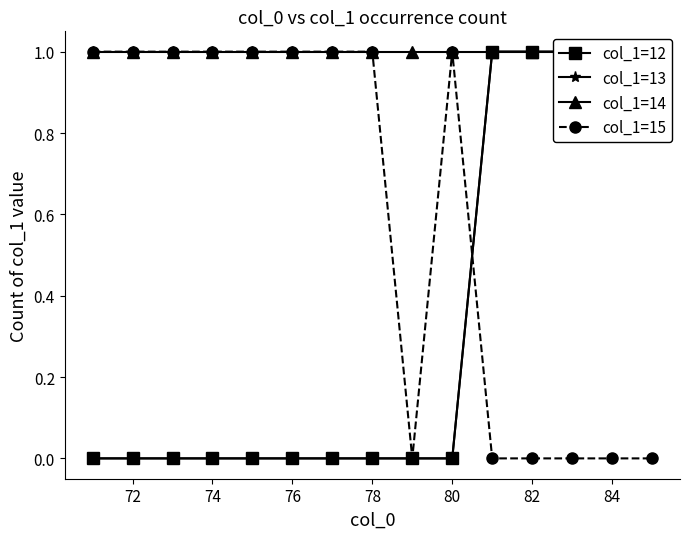

True or false: col_1=15 has a value of 1 at 72.

True